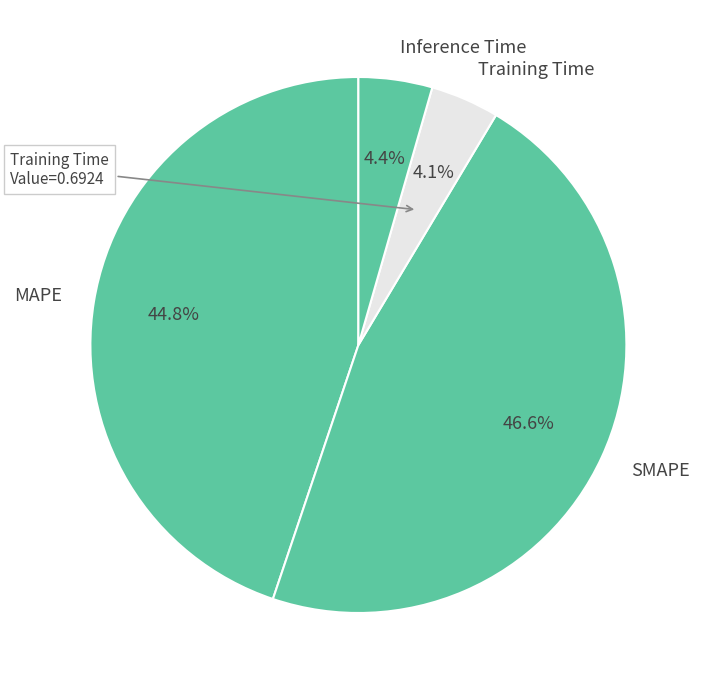

Does any single category account for the majority?

No